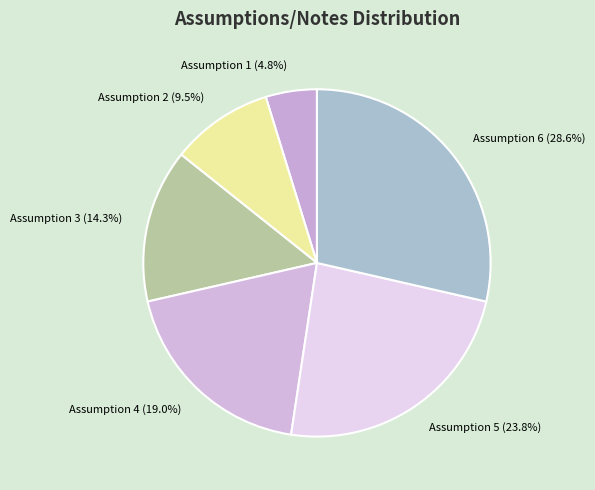

Is there a majority slice in this chart?

No